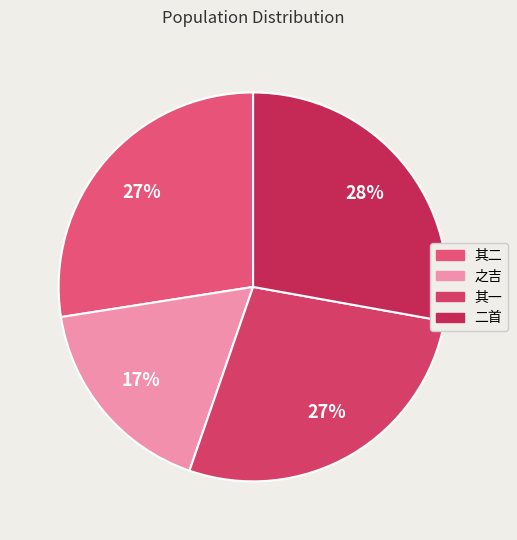

To the nearest percent, what is the average slice percentage?

25%